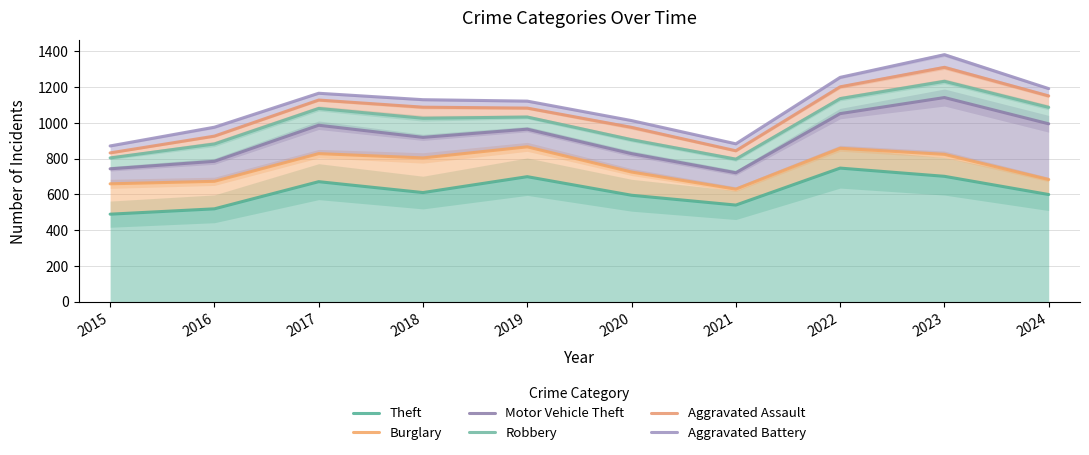

Reading left to right, list all the values displayed in this chart.

Theft: 489	519	671	610	699	595	540	747	701	599
Burglary: 659	673	828	804	866	725	629	858	824	683
Motor Vehicle Theft: 743	785	987	919	965	828	721	1052	1142	995
Robbery: 804	882	1081	1026	1033	906	797	1136	1233	1087
Aggravated Assault: 832	926	1128	1088	1083	975	844	1202	1311	1151
Aggravated Battery: 871	976	1166	1130	1122	1013	883	1255	1382	1192